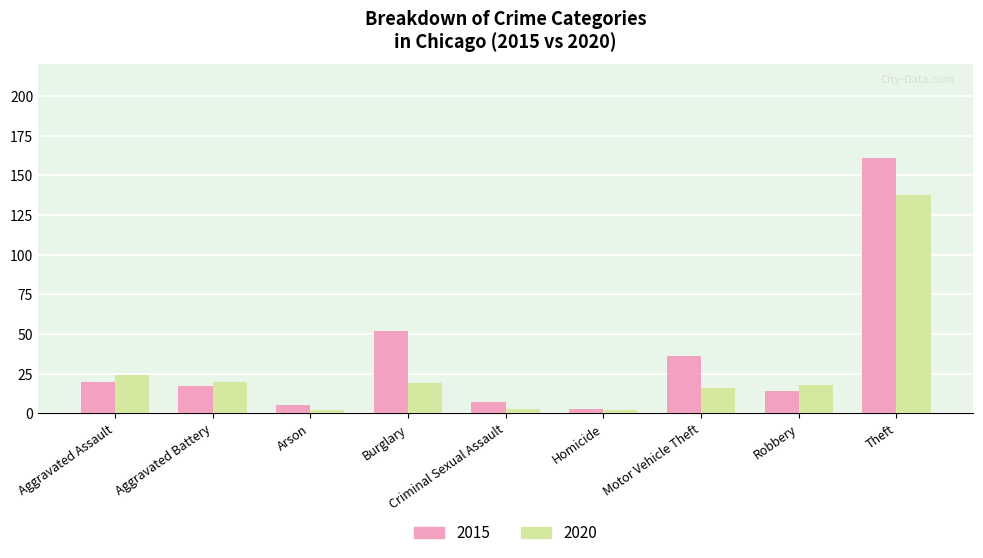

What is the difference between the 2015 values at Homicide and Theft?

158